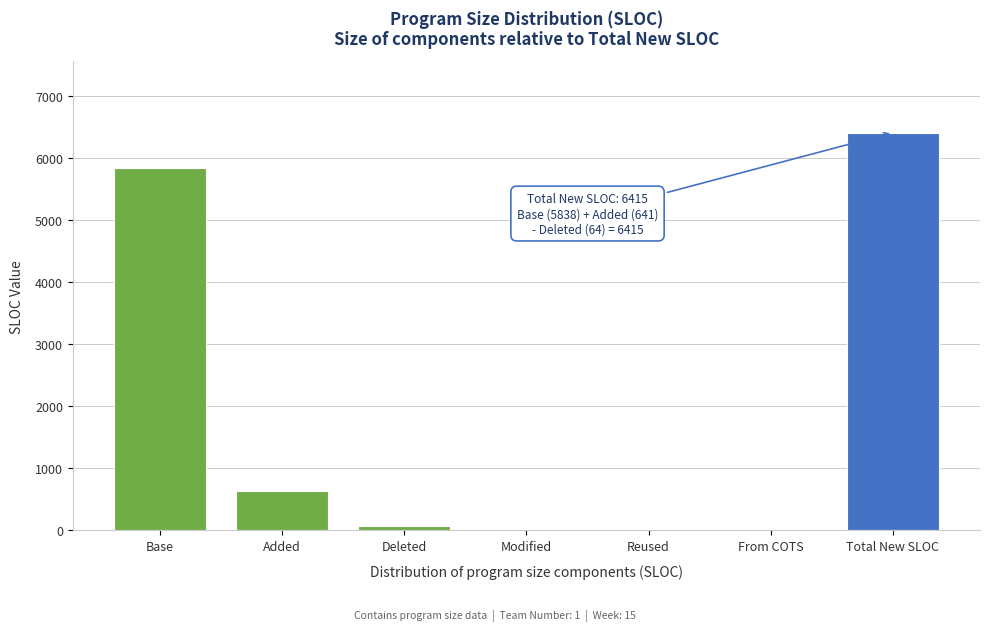

Reading left to right, transcribe all the data shown in this chart.

Base=5838	Added=641	Deleted=64	Modified=0	Reused=0	From COTS=0	Total New SLOC=6415